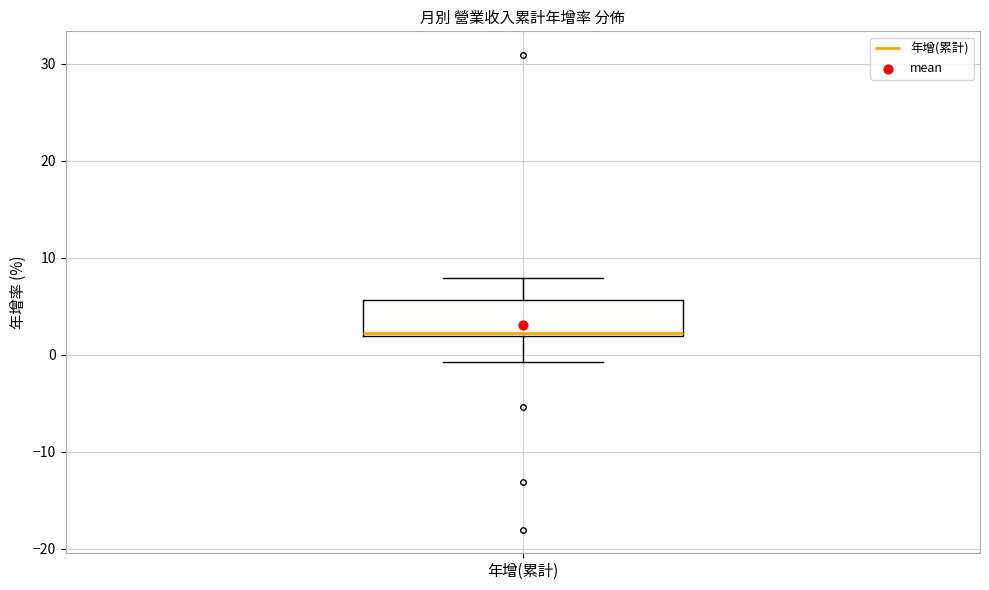

Where does the lower whisker of the box for 年增(累計) end on the y-axis? The values are not printed on the chart, so give them approximately, as read against the axis.

-1